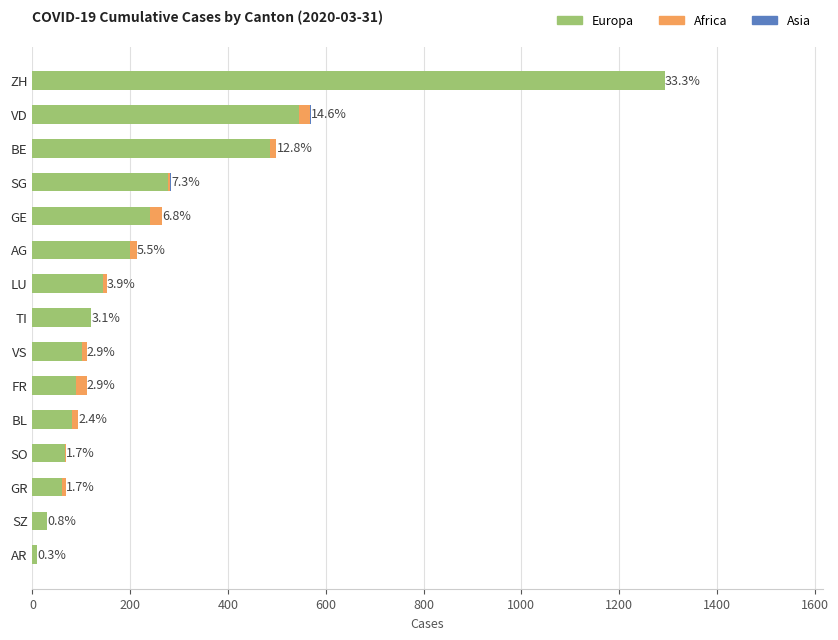

True or false: Europa has a value of 55 at GE.

False